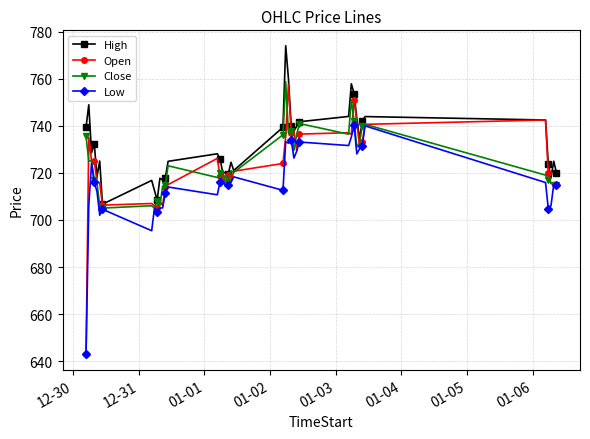

Which series has the largest range (max minus min)?

Open